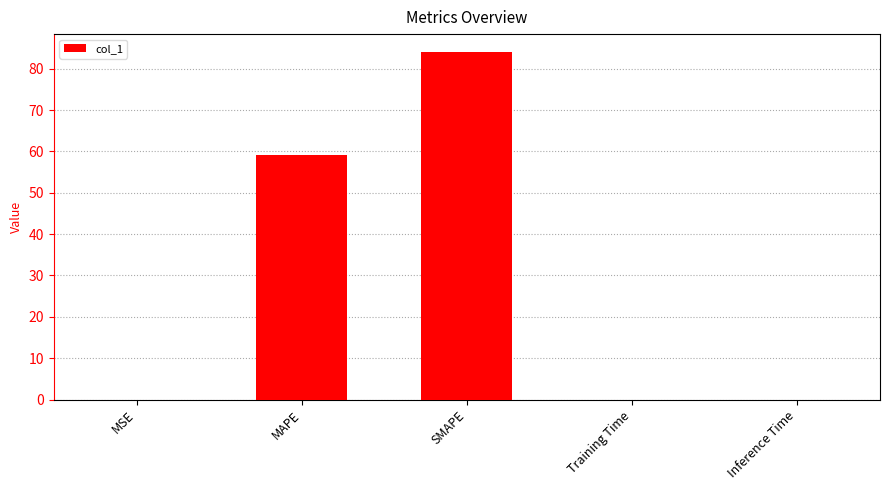

Which has a higher value, MAPE or Inference Time?

MAPE